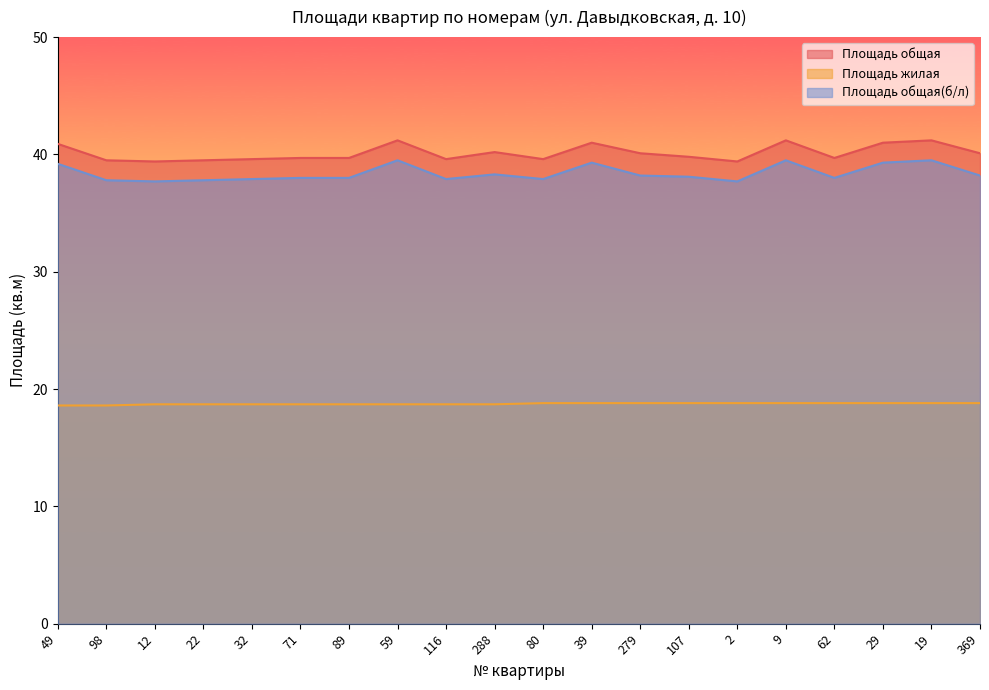

Which series changed the most between 89 and 116?

Площадь общая